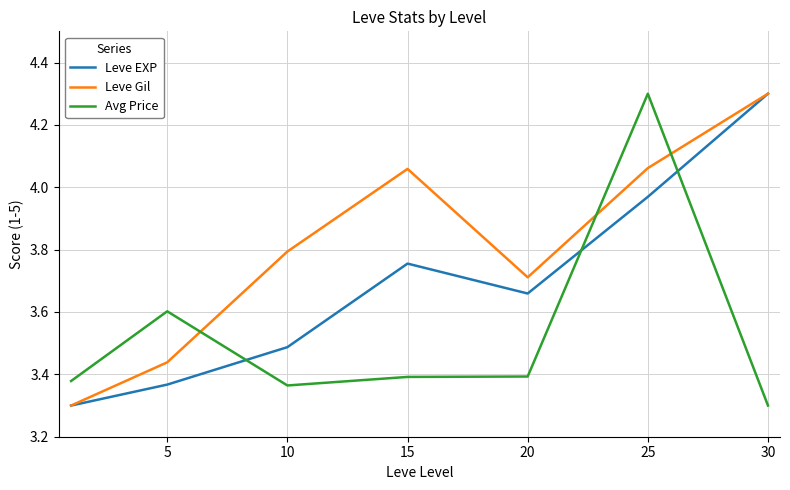

Count the number of categories in the chart.

7